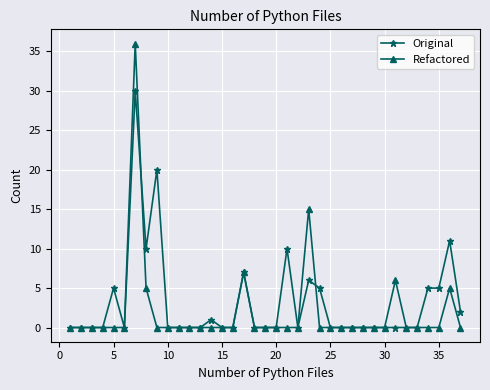

Which series has the widest spread of values?

Refactored